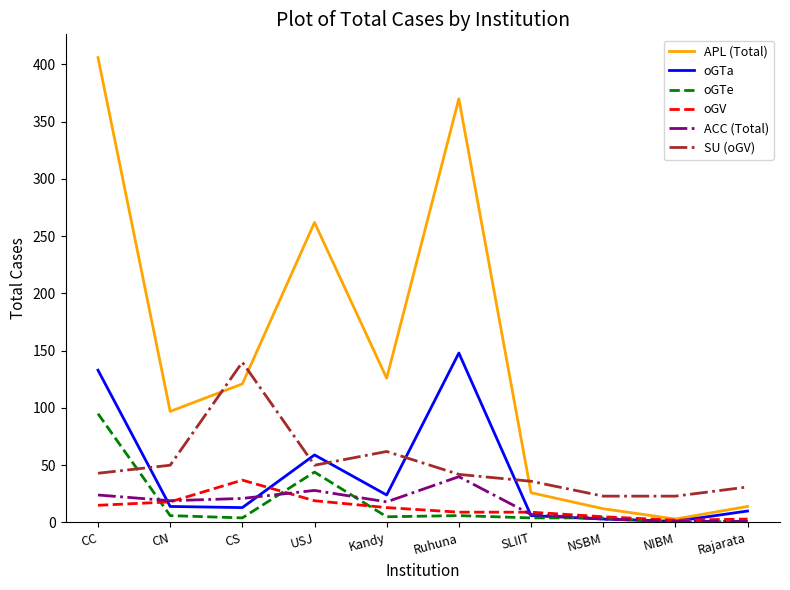

Does the chart have visible grid lines?

No